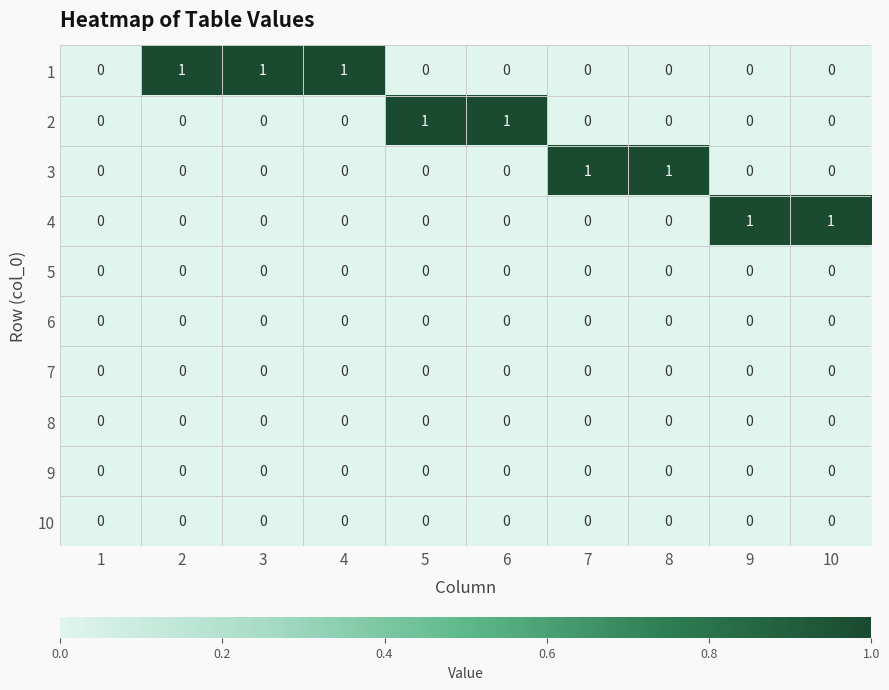

How many 1 values are between 0 and 1?

10